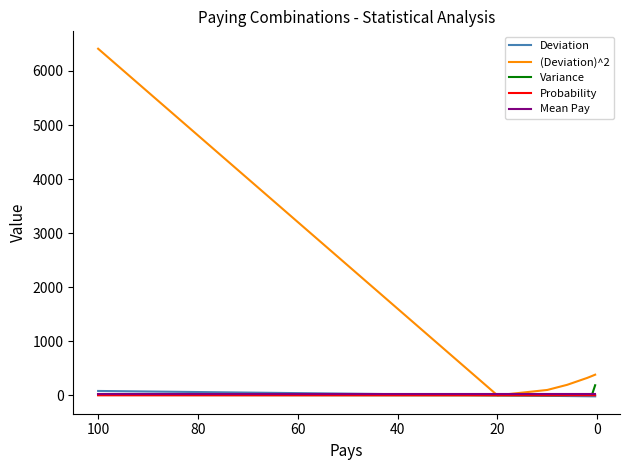

Count the number of data series in this chart.

5